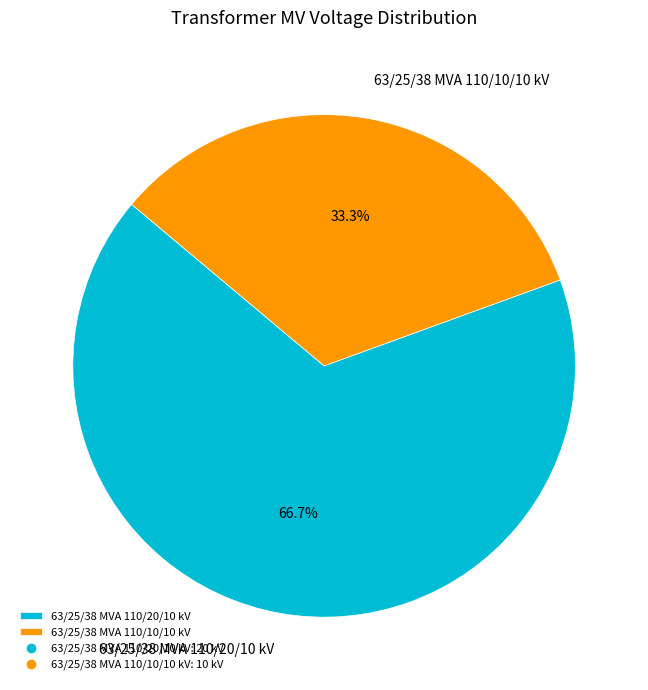

Between 63/25/38 MVA 110/20/10 kV and 63/25/38 MVA 110/10/10 kV, which is larger?

63/25/38 MVA 110/20/10 kV